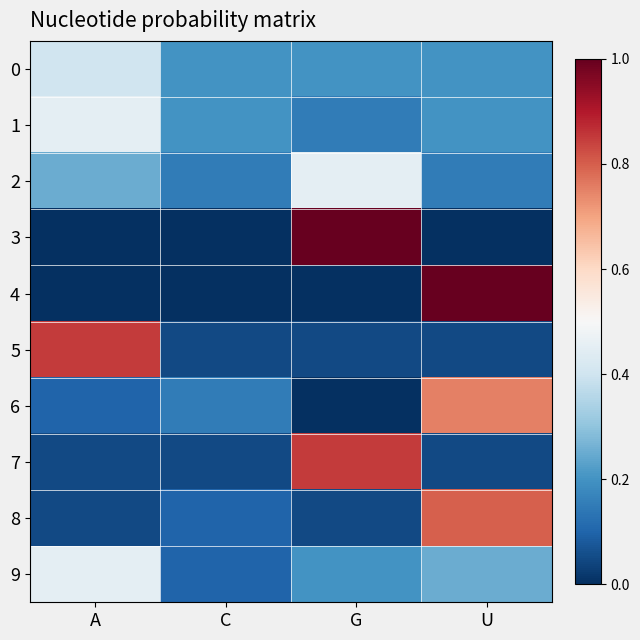

Reading left to right, list all the values displayed in this chart.

0: A=0.4	C=0.2	G=0.2	U=0.2
1: A=0.5	C=0.2	G=0.1	U=0.2
2: A=0.2	C=0.1	G=0.5	U=0.1
3: A=0.0	C=0.0	G=1.0	U=0.0
4: A=0.0	C=0.0	G=0.0	U=1.0
5: A=0.8	C=0.1	G=0.1	U=0.1
6: A=0.1	C=0.1	G=0.0	U=0.8
7: A=0.1	C=0.1	G=0.8	U=0.1
8: A=0.1	C=0.1	G=0.1	U=0.8
9: A=0.5	C=0.1	G=0.2	U=0.2